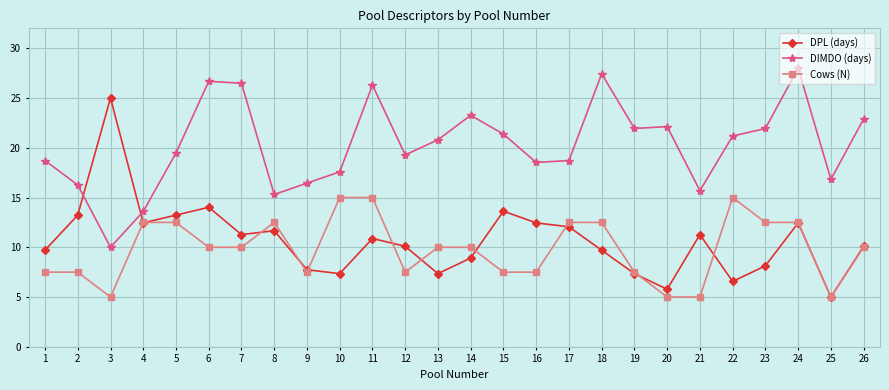

What is the difference between the highest and lowest values at 9?

8.9